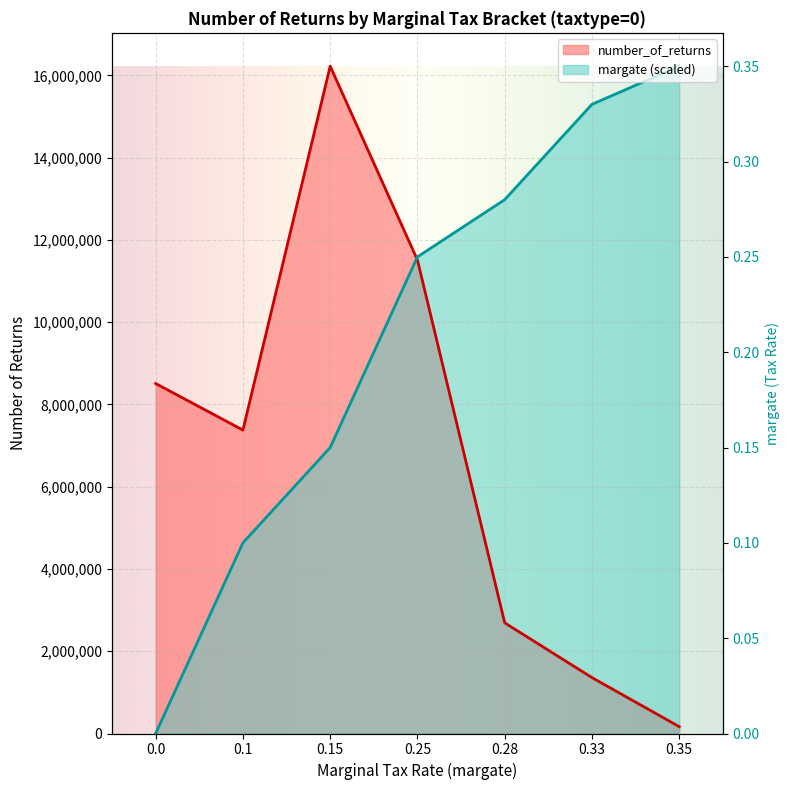

Rank the categories by margate value from lowest to highest.

0.0, 0.1, 0.15, 0.25, 0.28, 0.33, 0.35